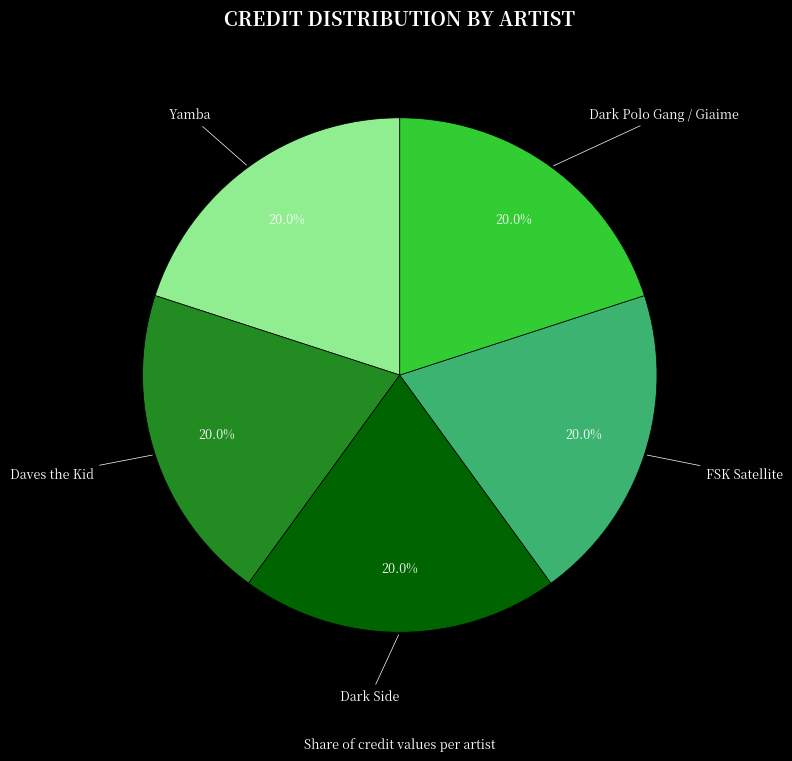

Is there a majority slice in this chart?

No